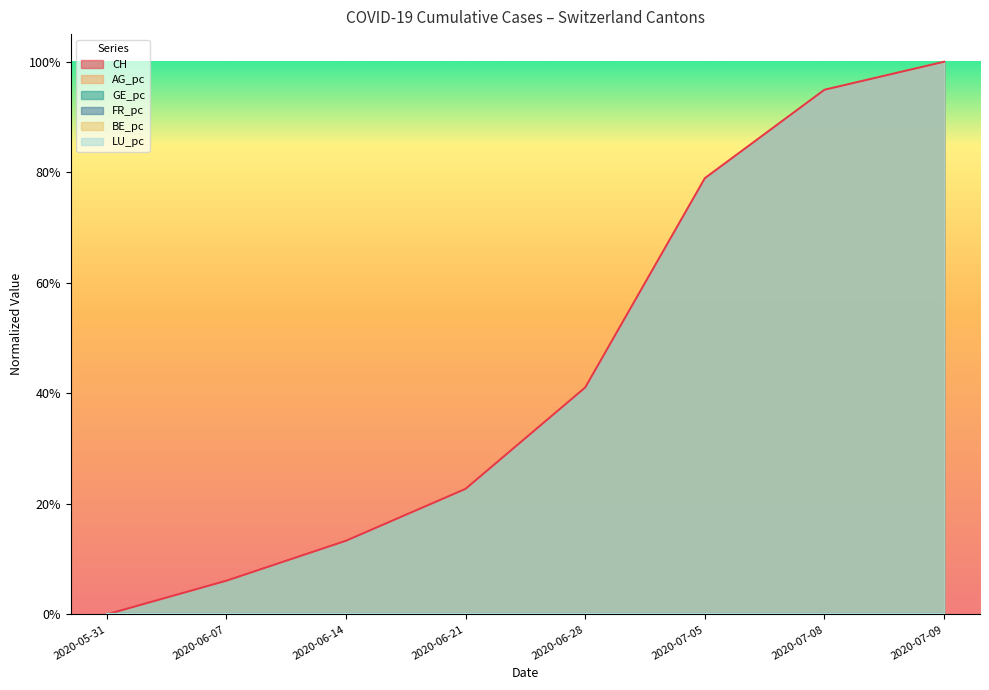

How many lines are shown in the chart?

6